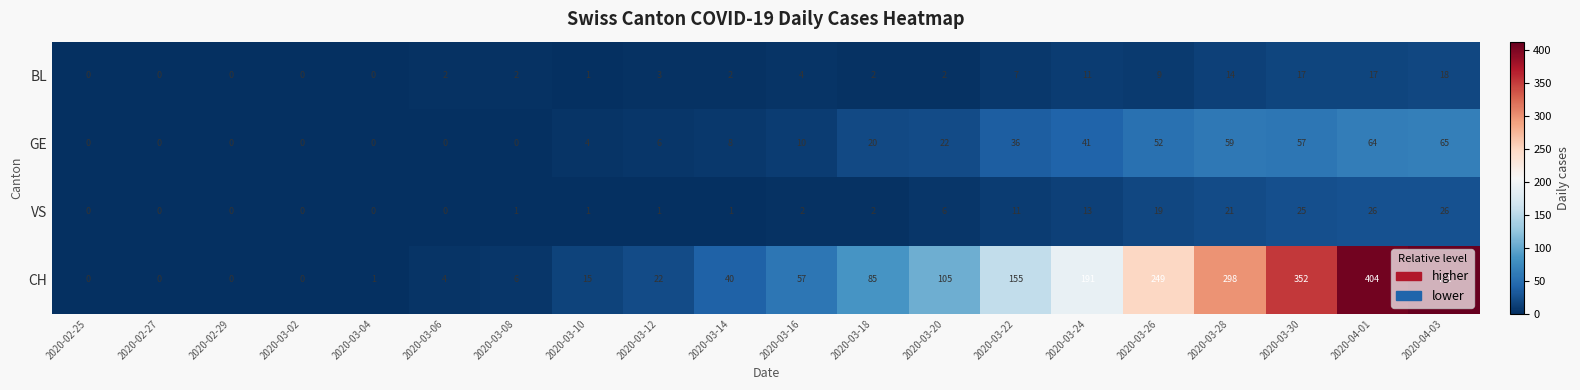

At how many categories does at least one series exceed 130?

7